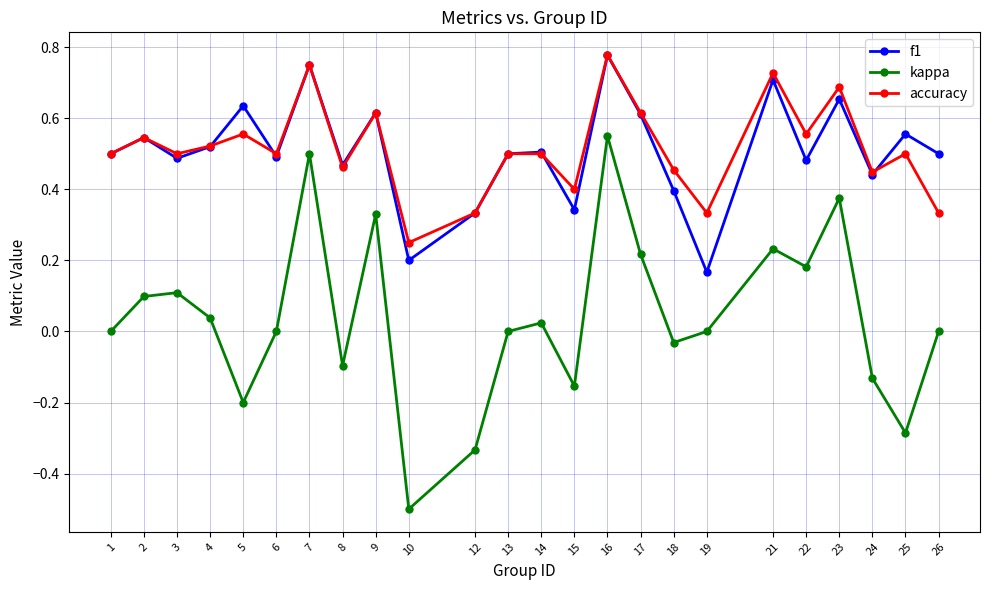

At which label does kappa reach its peak?

16